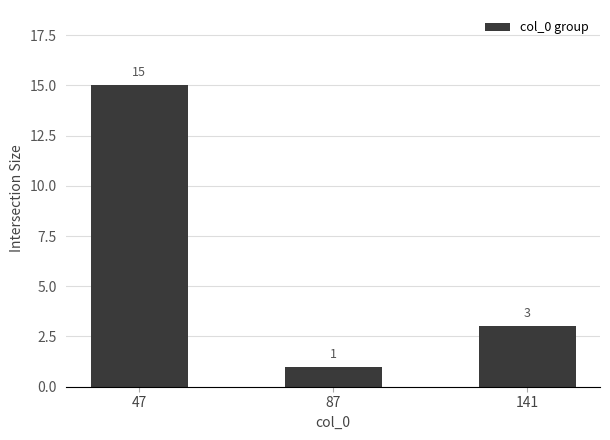

At which category does the chart reach its peak across all series?

47